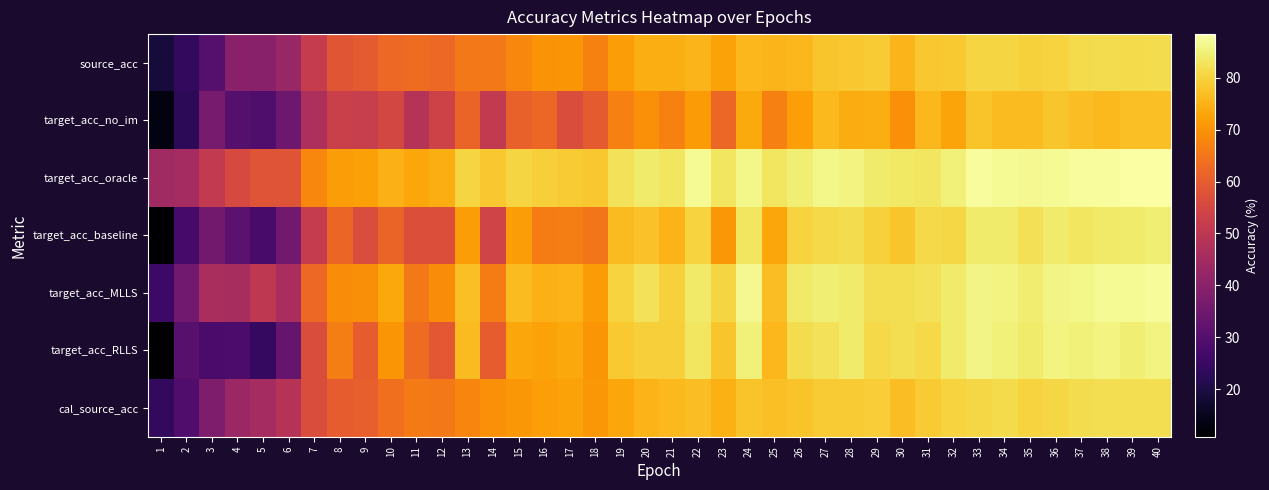

At how many categories does at least one series exceed 28?

40